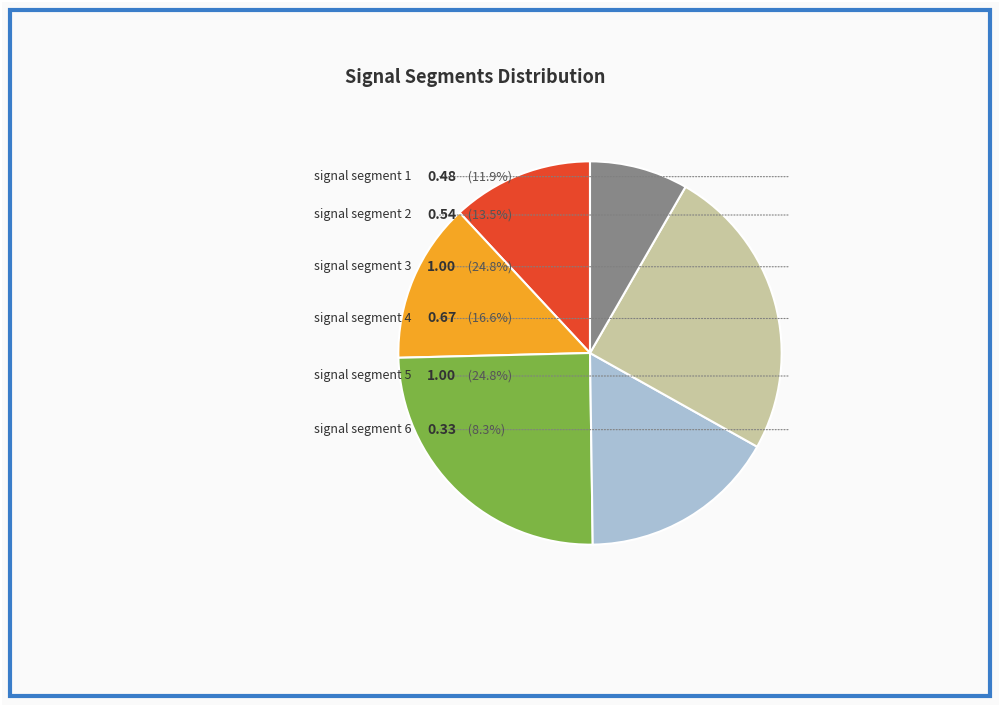

How much of the chart is everything except signal segment 4?

83.4%